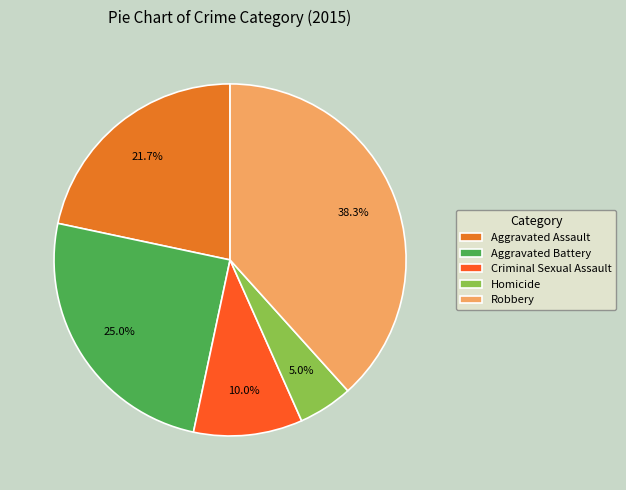

Does Criminal Sexual Assault represent more than half of the total?

No